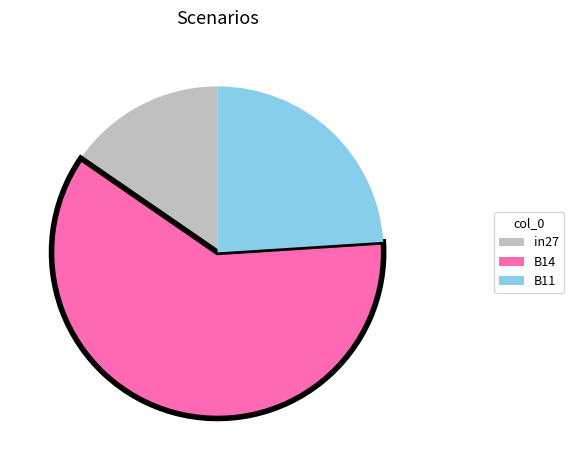

Is it true that in27 is 23% of the pie?

False